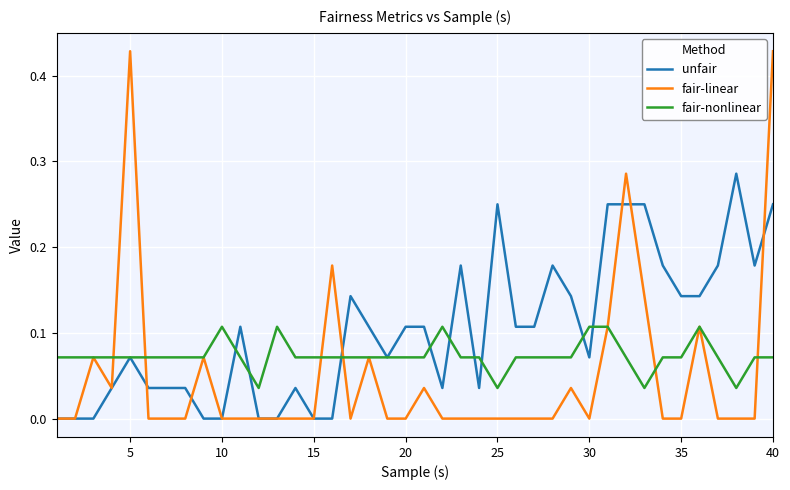

Which series has the largest total across all categories?

unfair